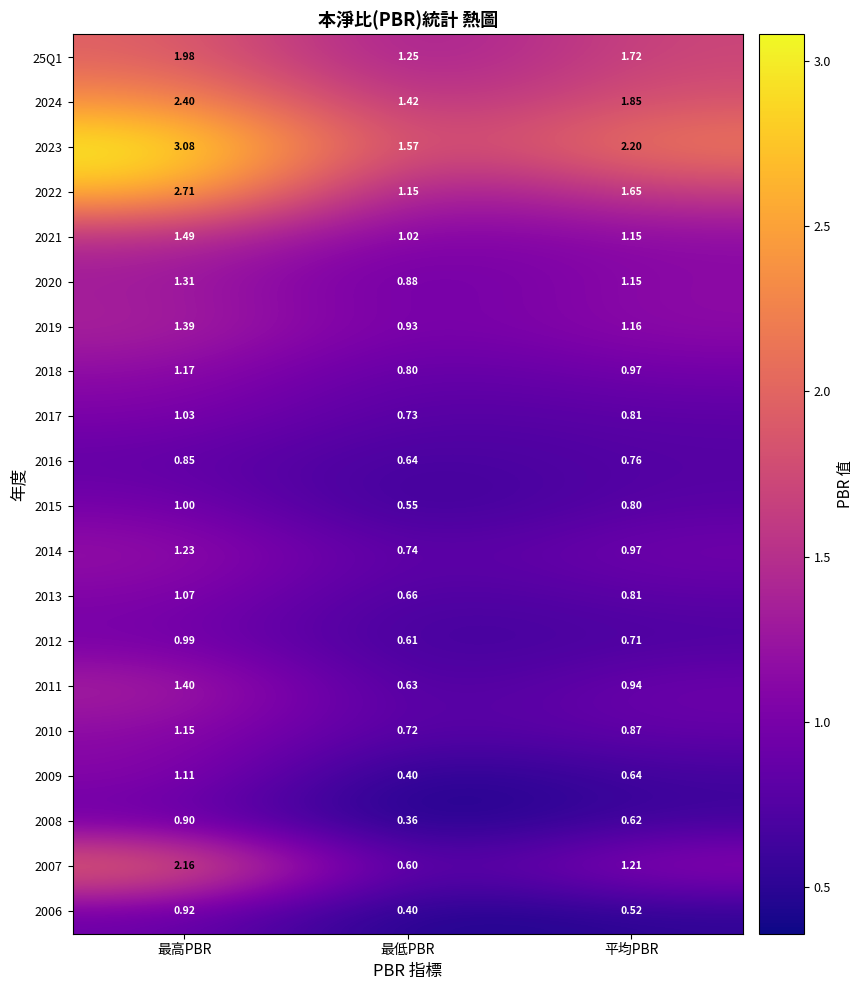

How many data points does each series have?

3